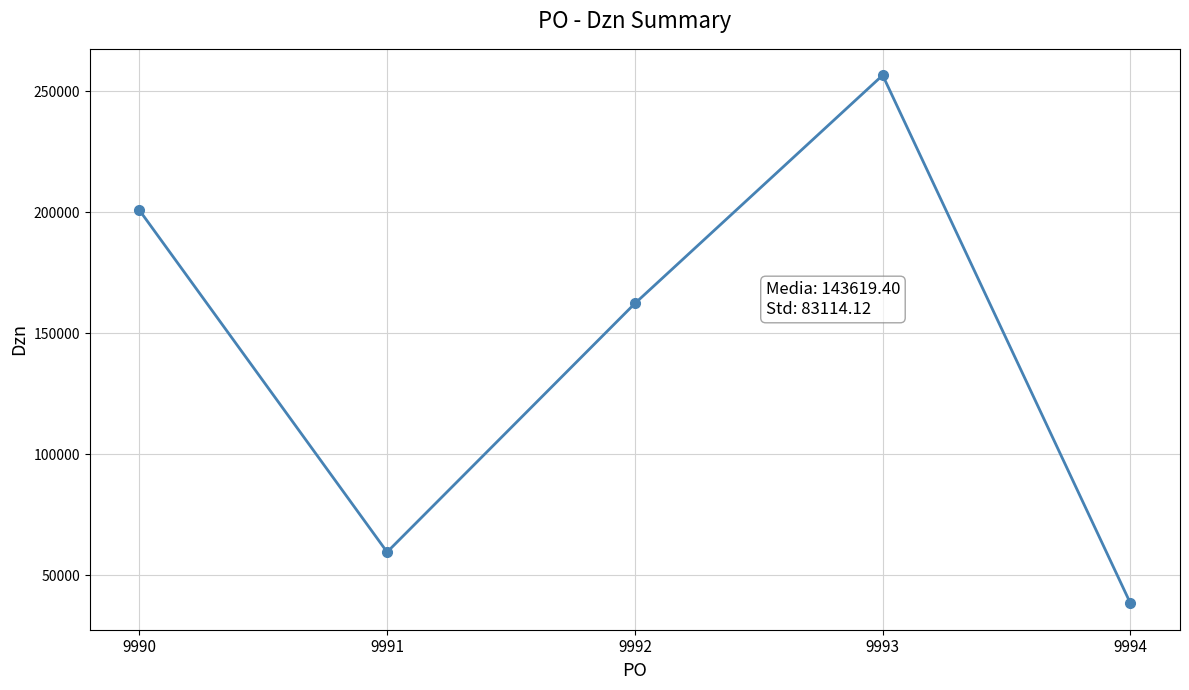

At which label does the data first exceed 162372?

9990